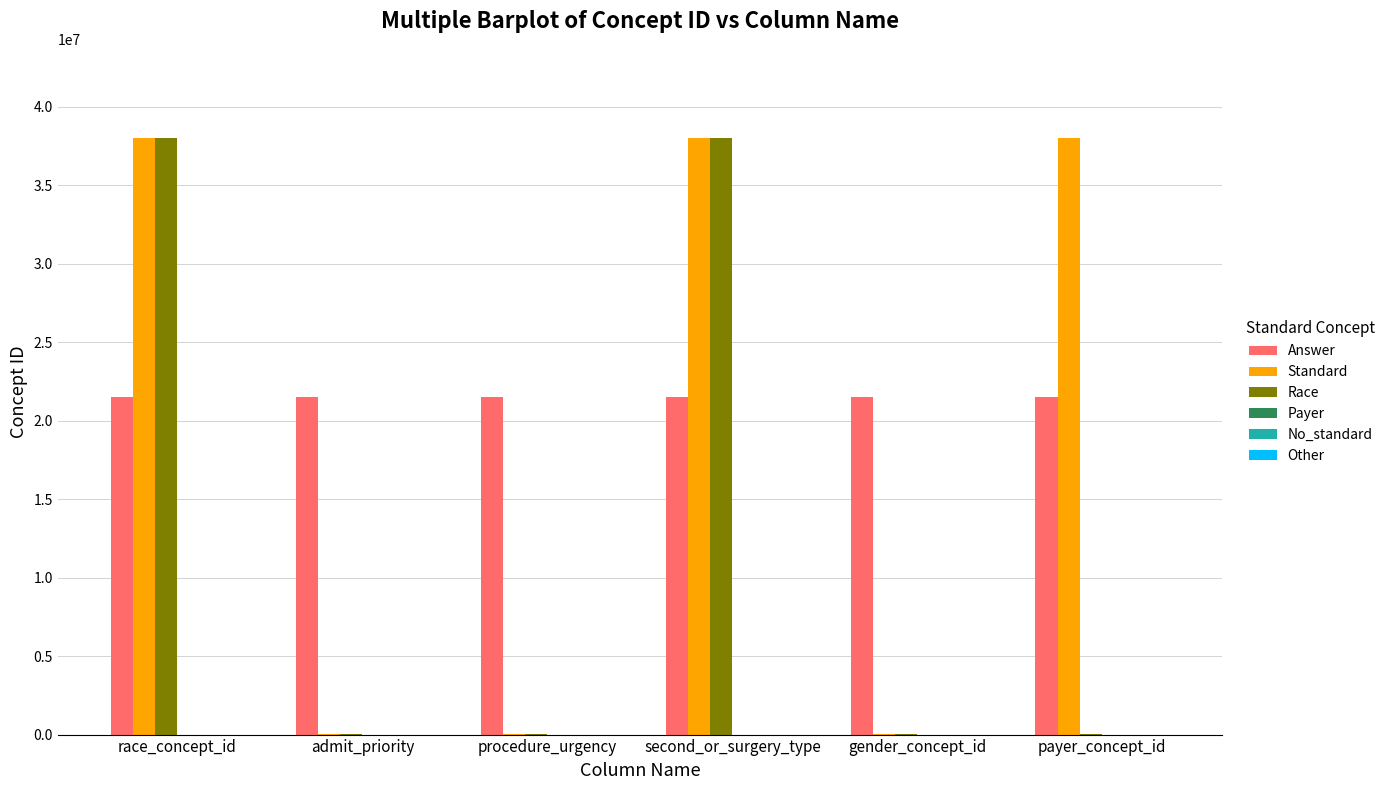

Is it true that Standard equals 52221572 at payer_concept_id?

False